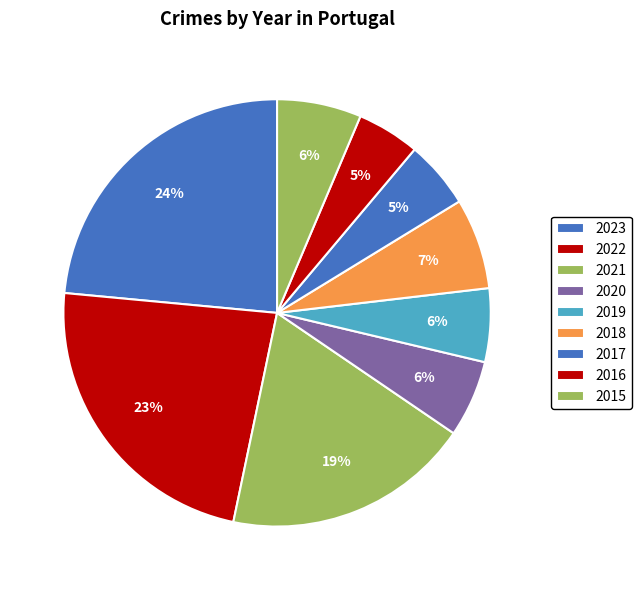

What is the change in value from 2018 to 2016?

-34000